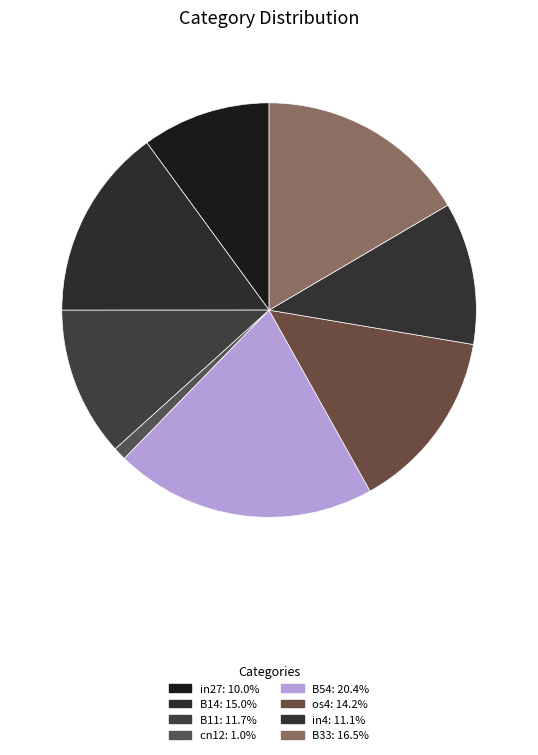

How many segments does this pie chart have?

8